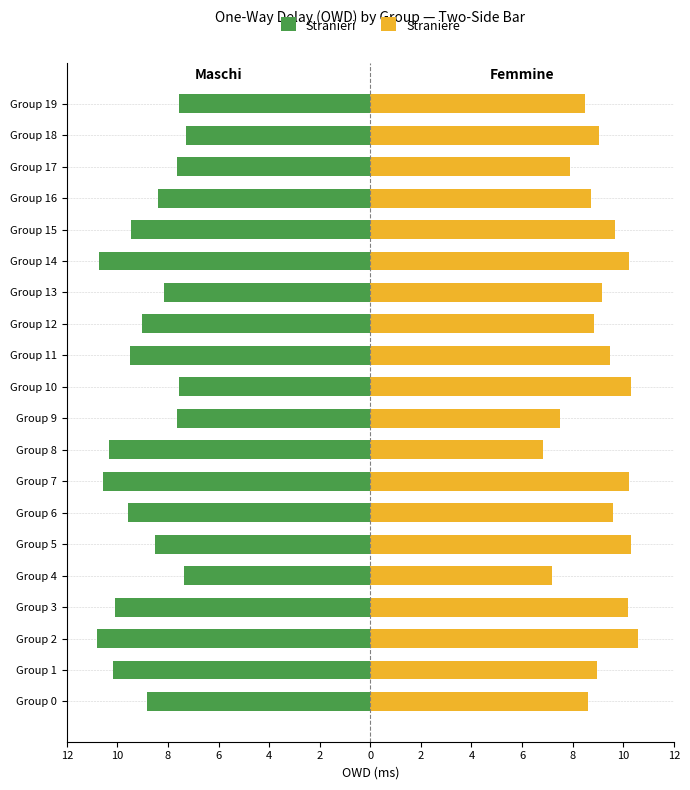

Which series has the largest total across all categories?

Straniere